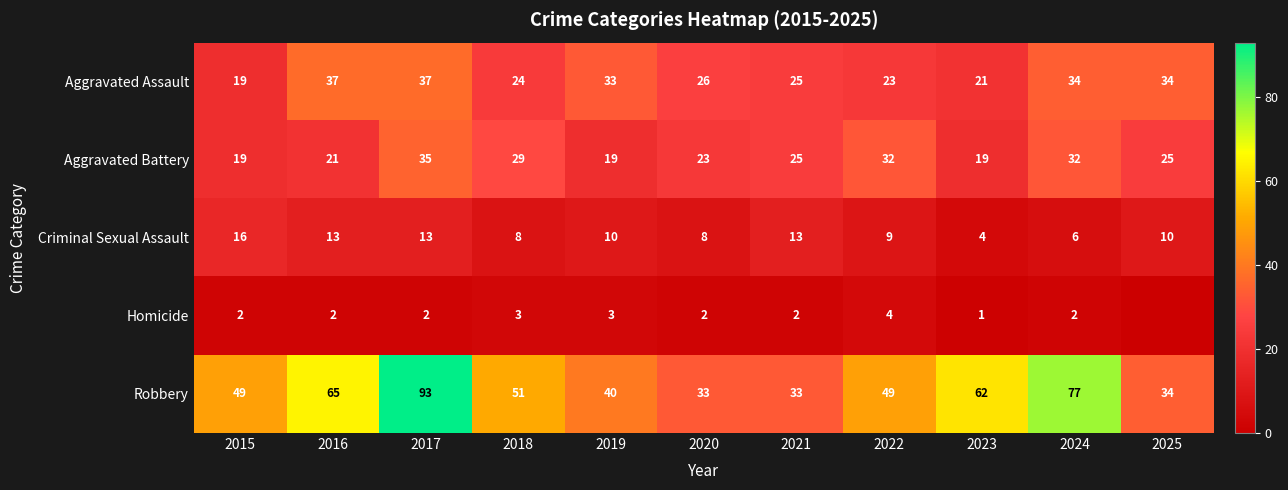

What is the difference between the highest and lowest values at 2019?

37